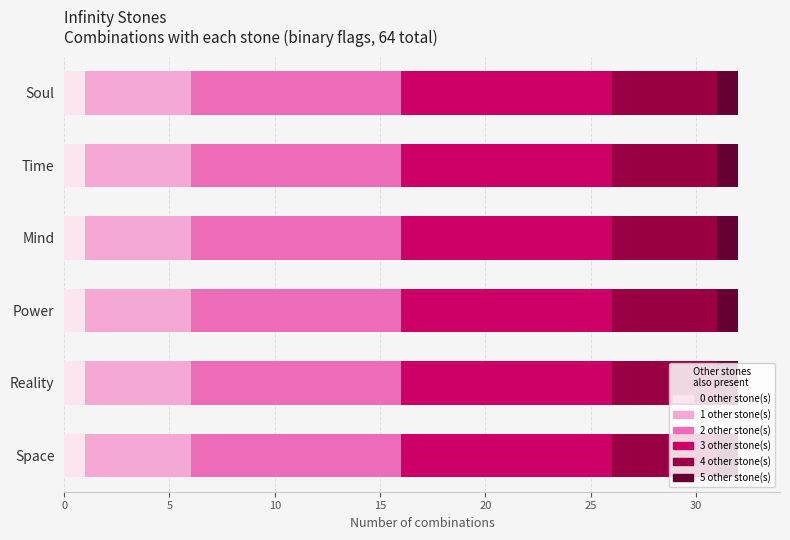

What is the total value across all series at Space?

32